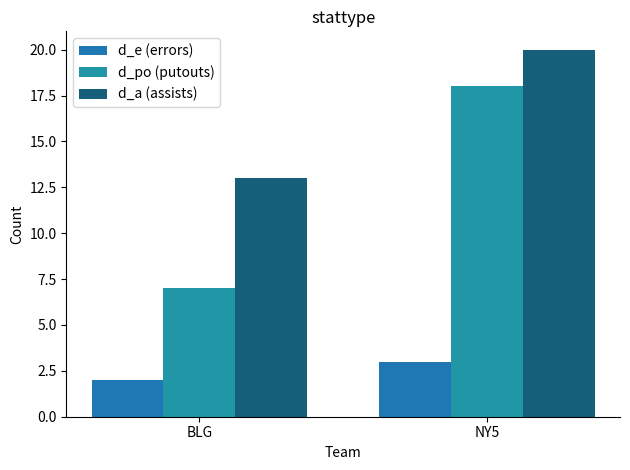

What is the highest value of the d_a (assists) series?

20